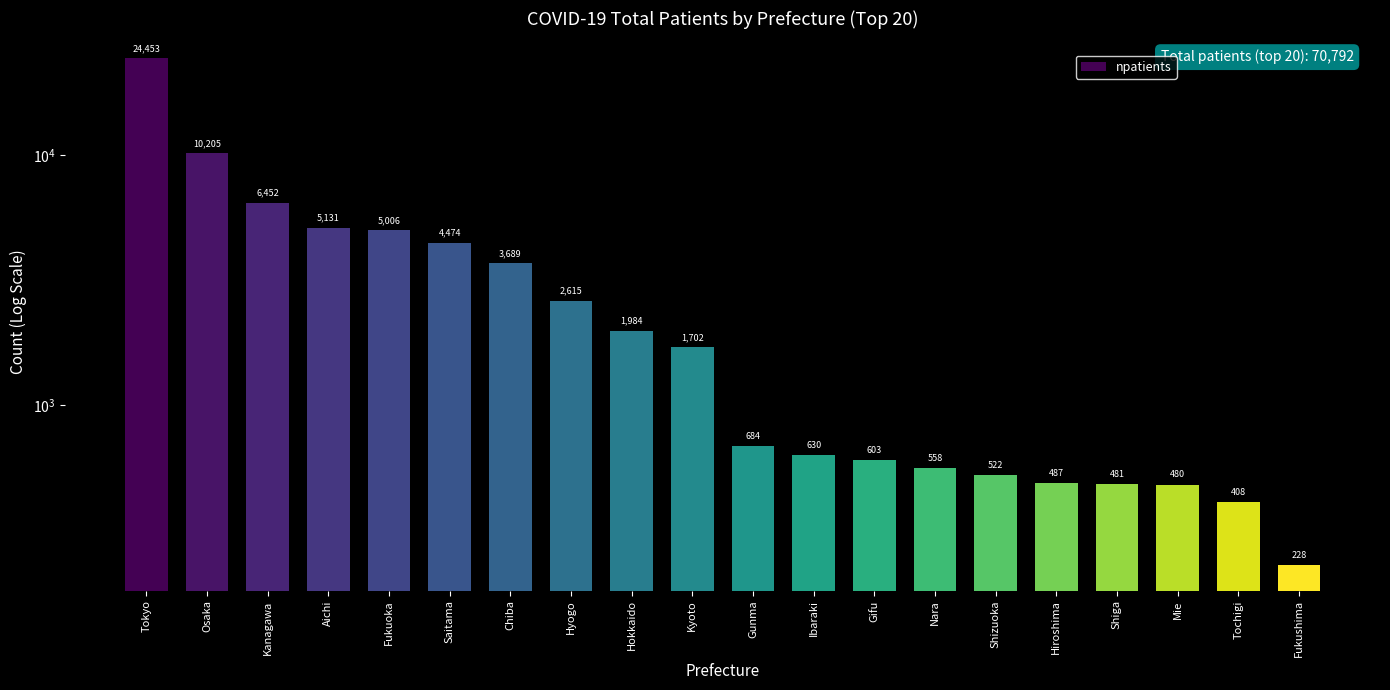

What is the average value?

3540